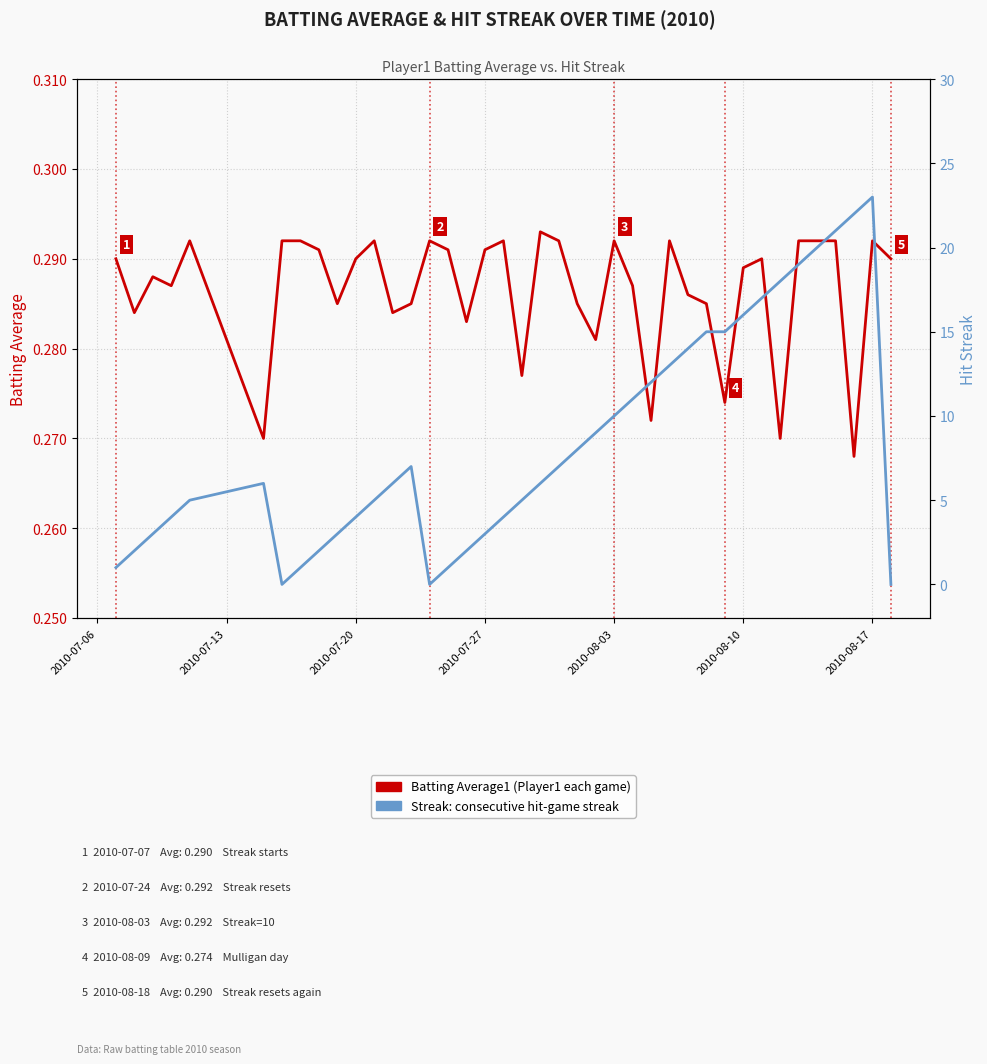

How many interior local peaks does the Batting Average1 series have?

10